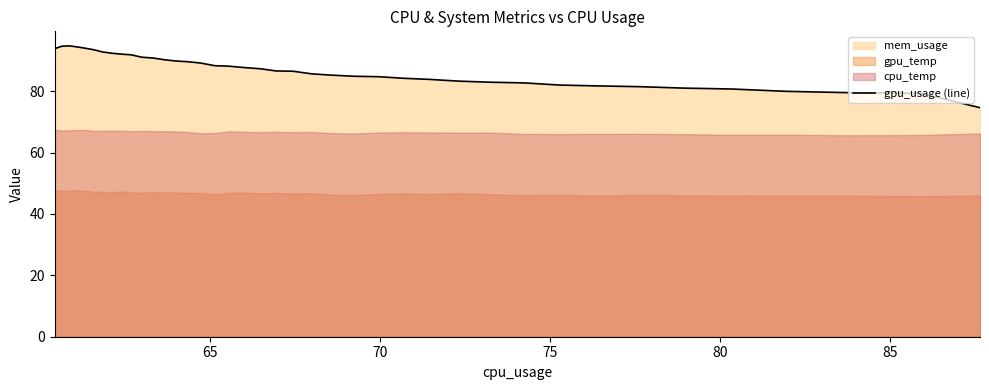

How many interior local peaks (higher than both neighbors) does the data have?

1